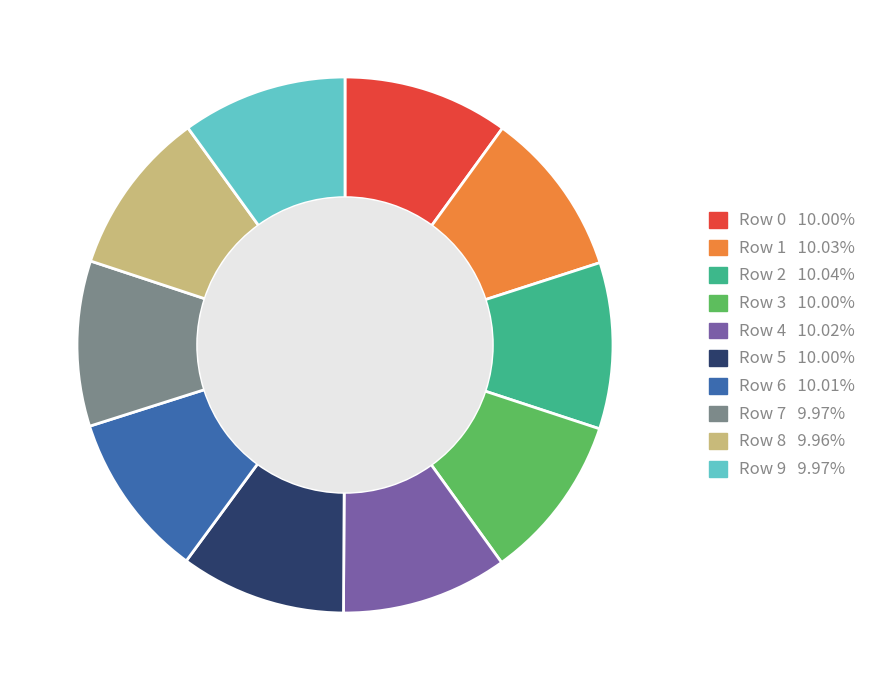

Does any single category account for the majority?

No